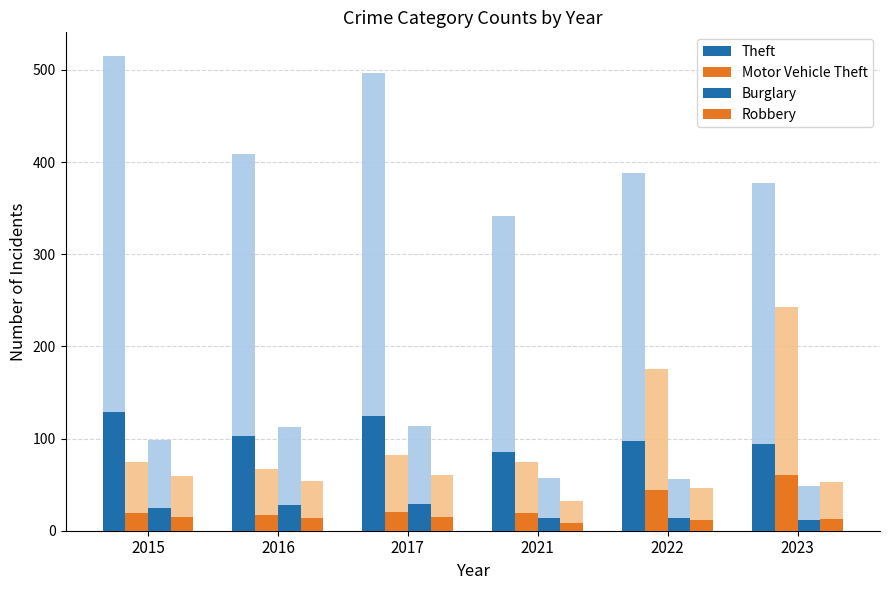

What is the sum of the Theft values at 2022 and 2015?

225.8